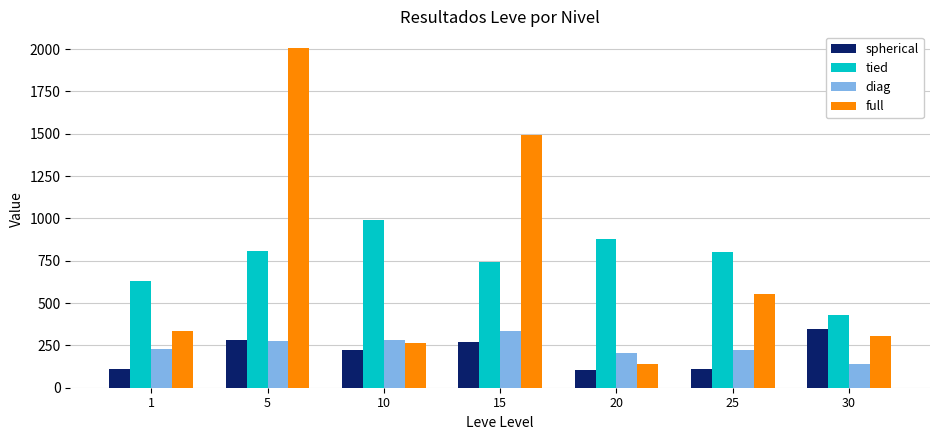

The value of tied at 25 is 1300. True or false?

False